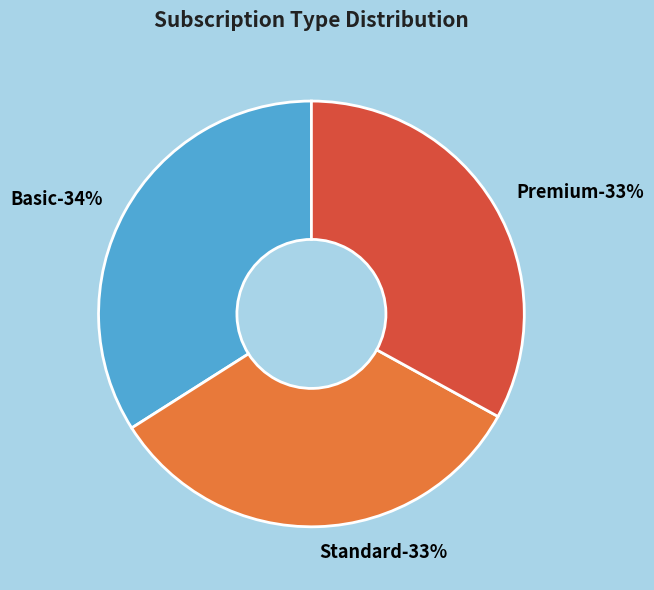

Is it true that Basic is 46% of the pie?

False